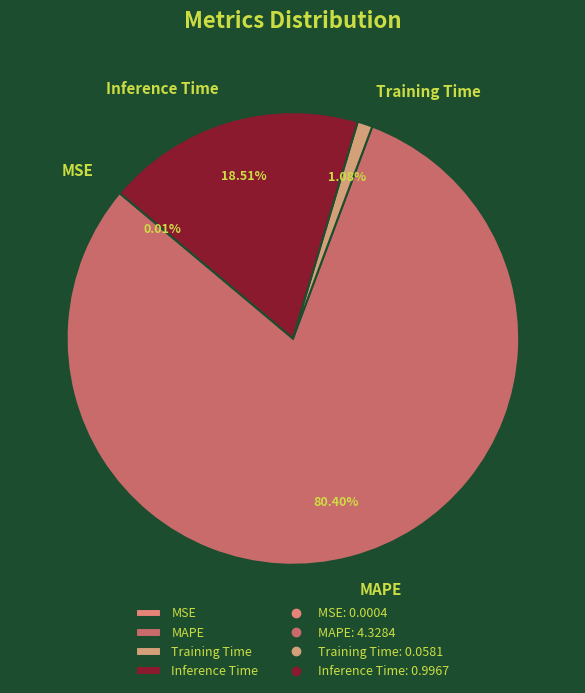

To the nearest percent, what percentage of the pie is MAPE?

80%